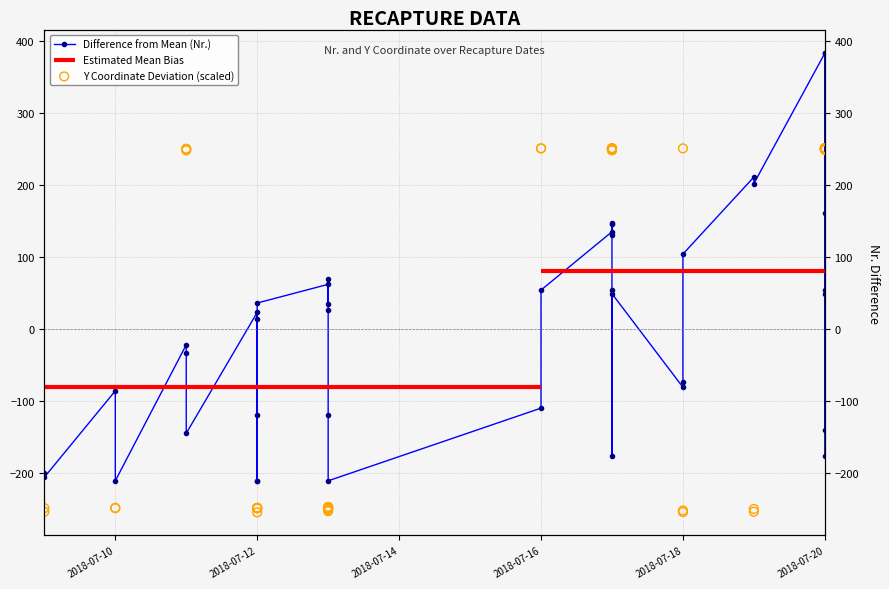

Which series contains the lowest Y value?

Y_coord